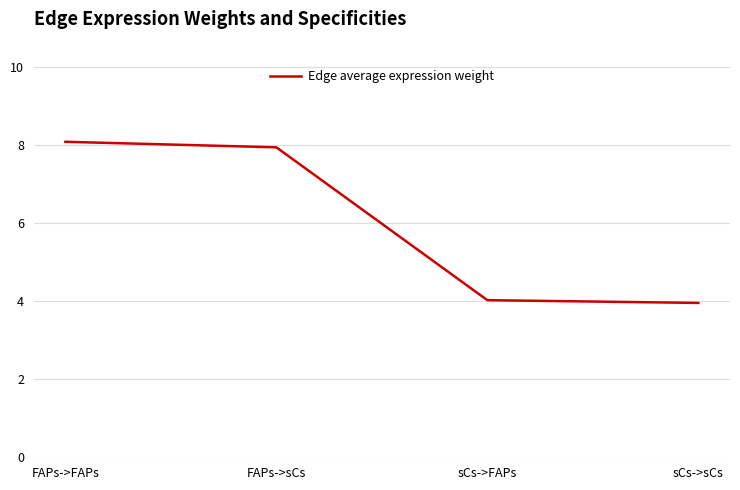

What is the label of the 1st point from the right?

sCs->sCs